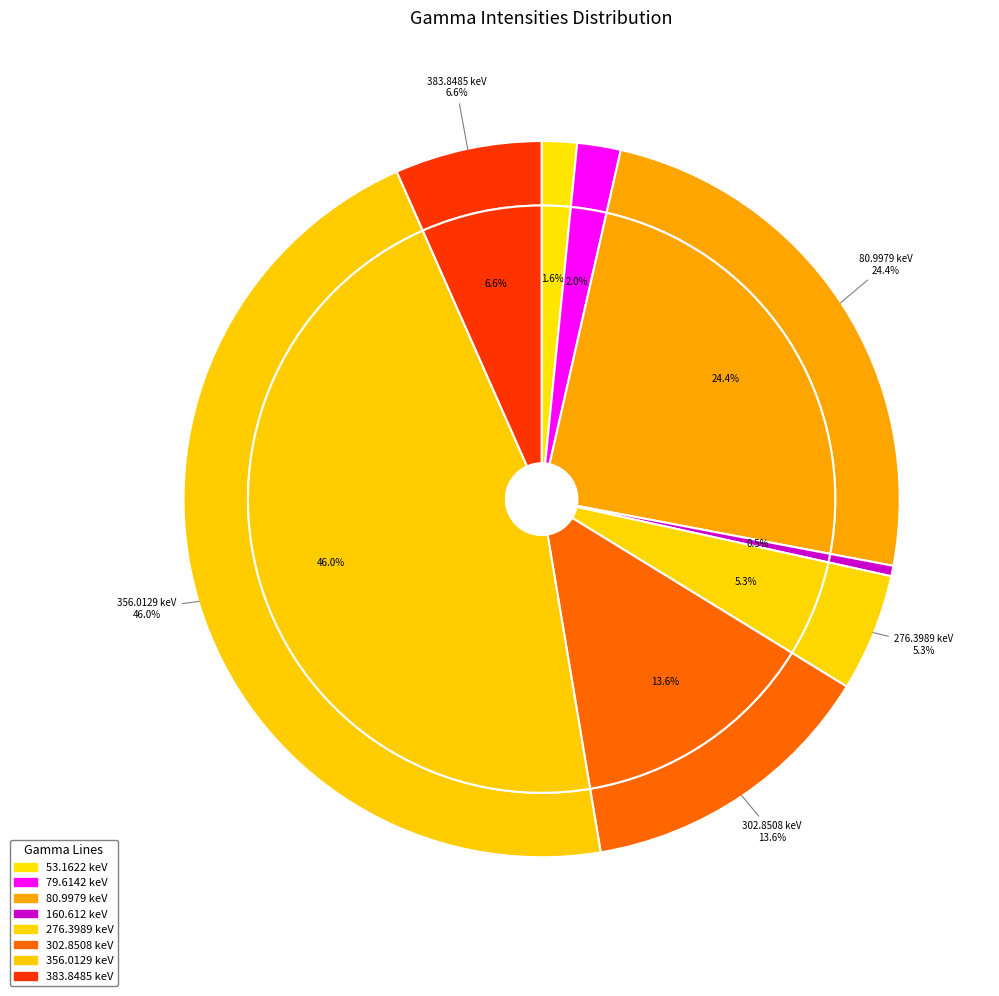

Does any single category account for the majority?

No